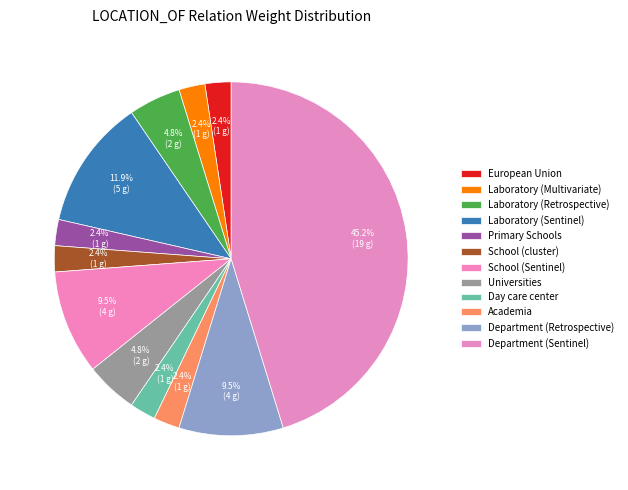

Which has a higher value, European Union or Laboratory (Retrospective)?

Laboratory (Retrospective)